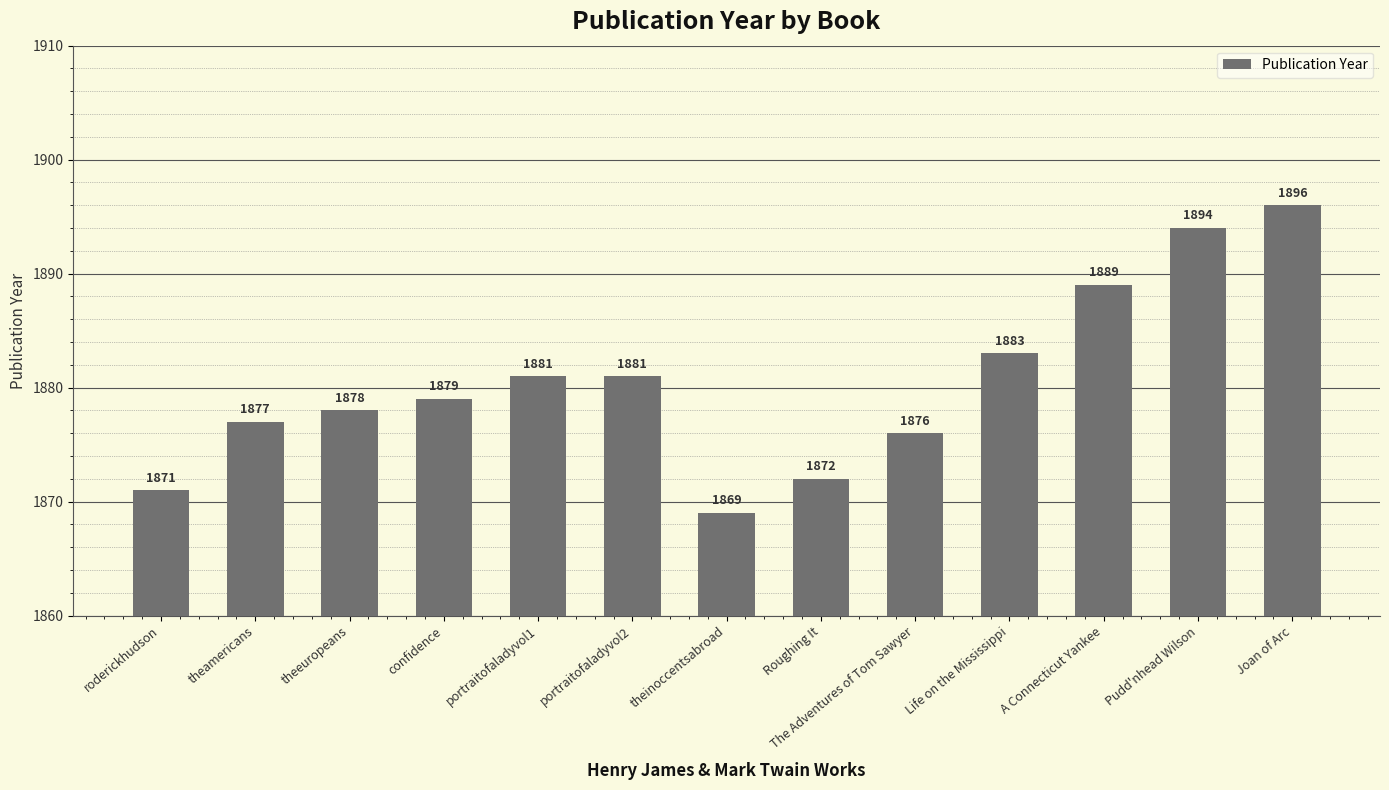

What is the maximum value shown in the chart?

1896